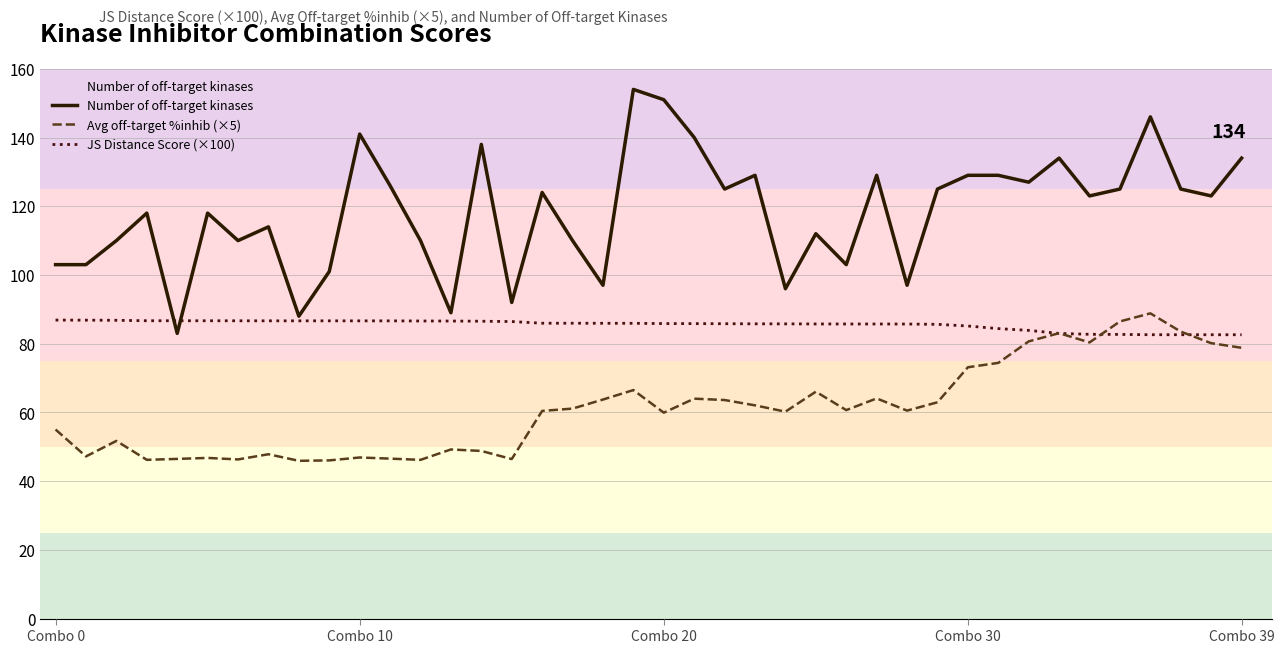

What is the lowest value of the JS Distance Score (×100) series?

82.6